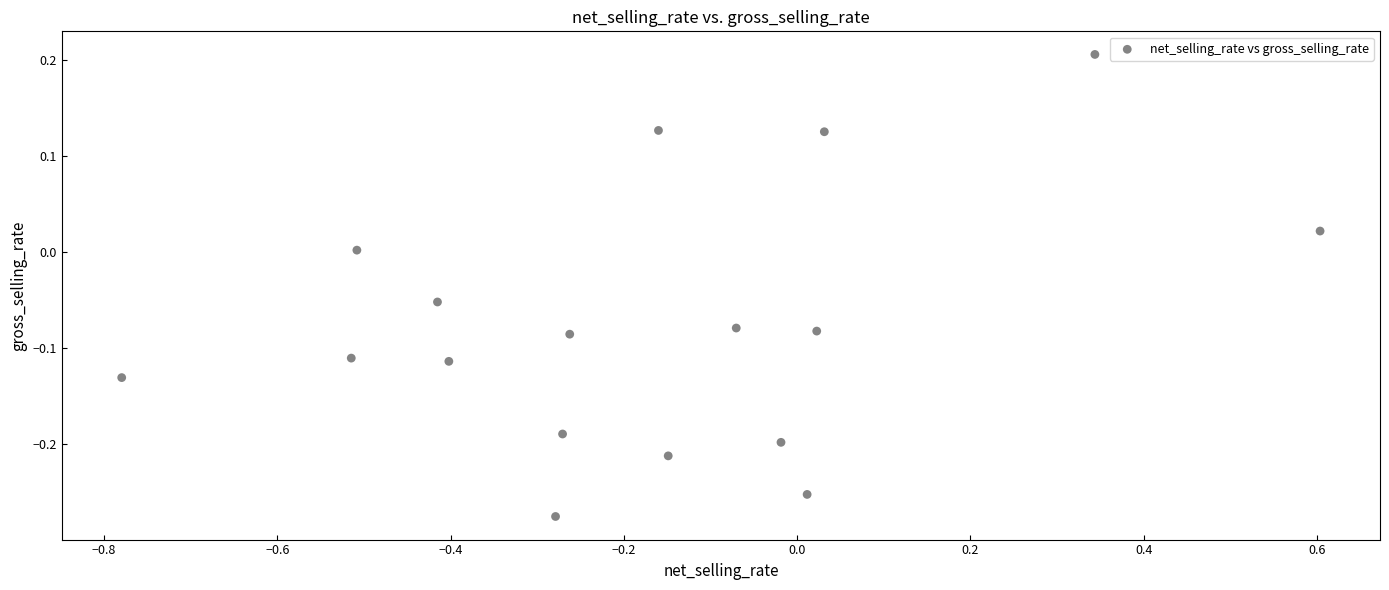

What is the range of X values (max minus min)?

1.4